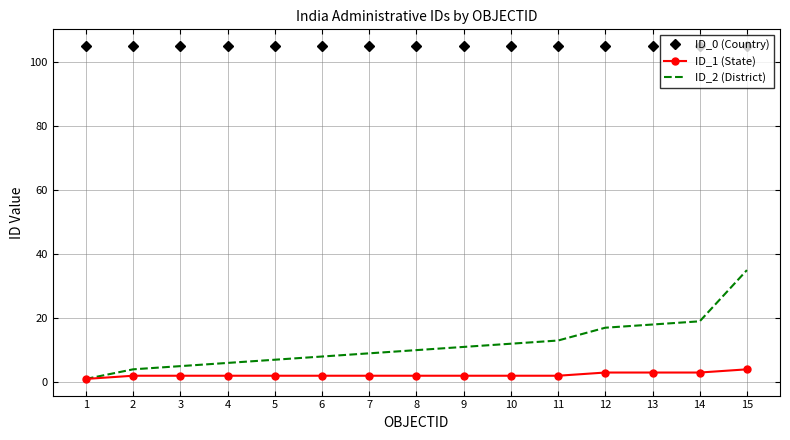

What is the highest value of the ID_0 (Country) series?

105